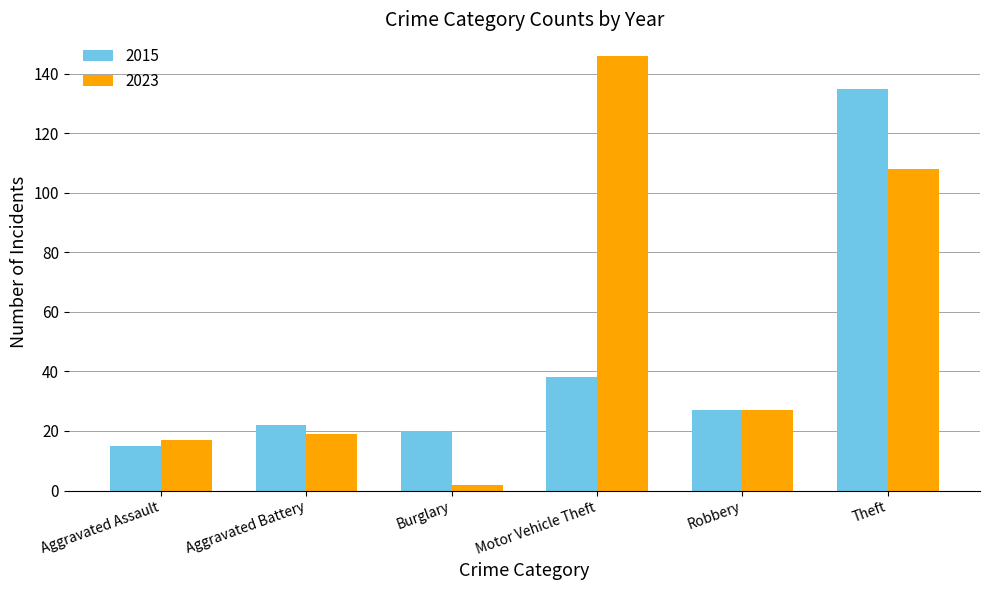

What is the total value across all series at Aggravated Assault?

32